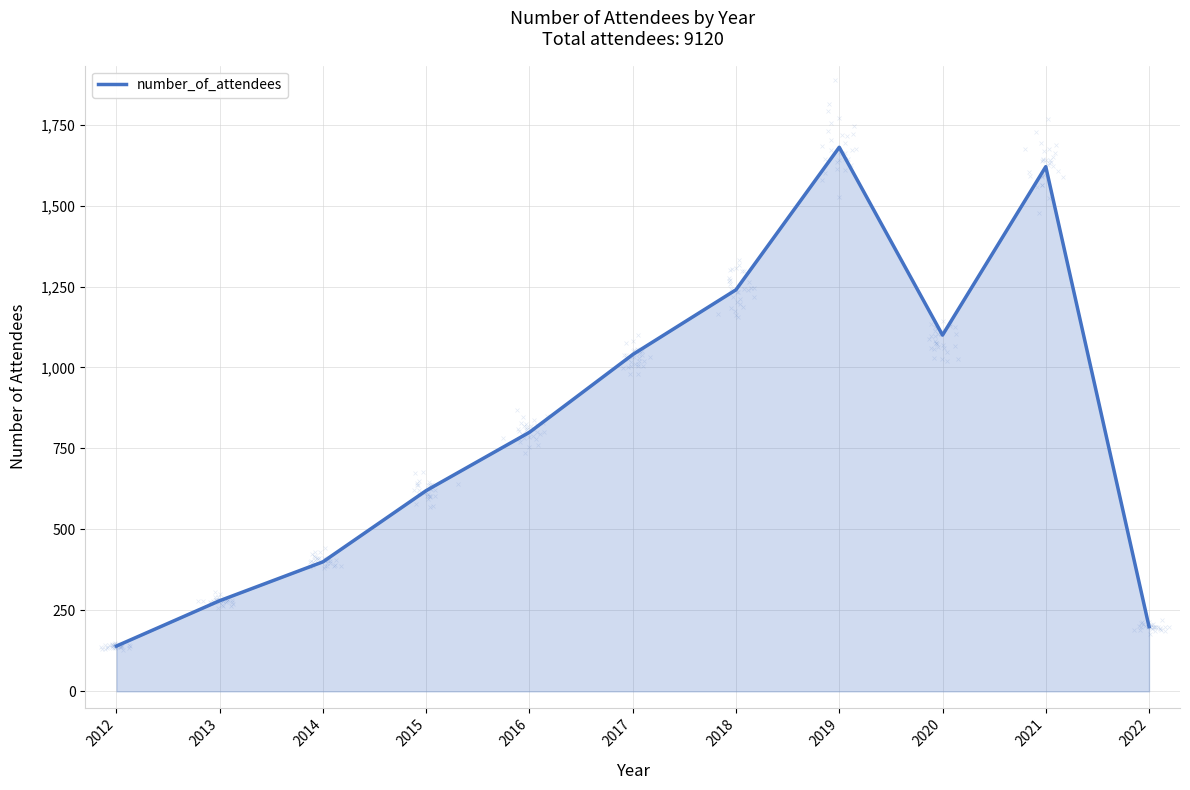

What is the change in value from 2015 to 2019?

+1060